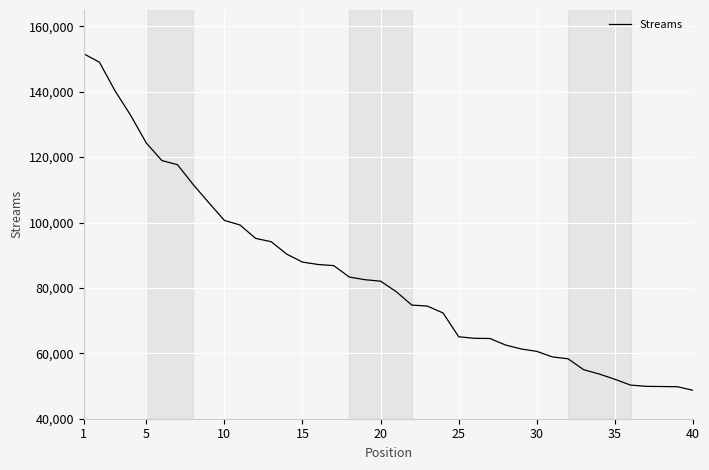

How many values are below 82069?

20